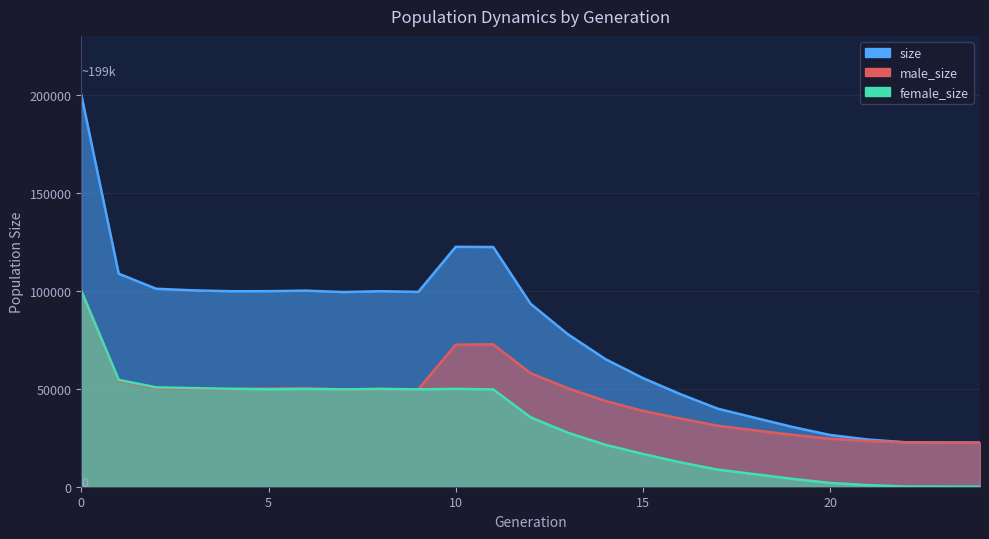

What is the maximum value shown in the chart?

199965